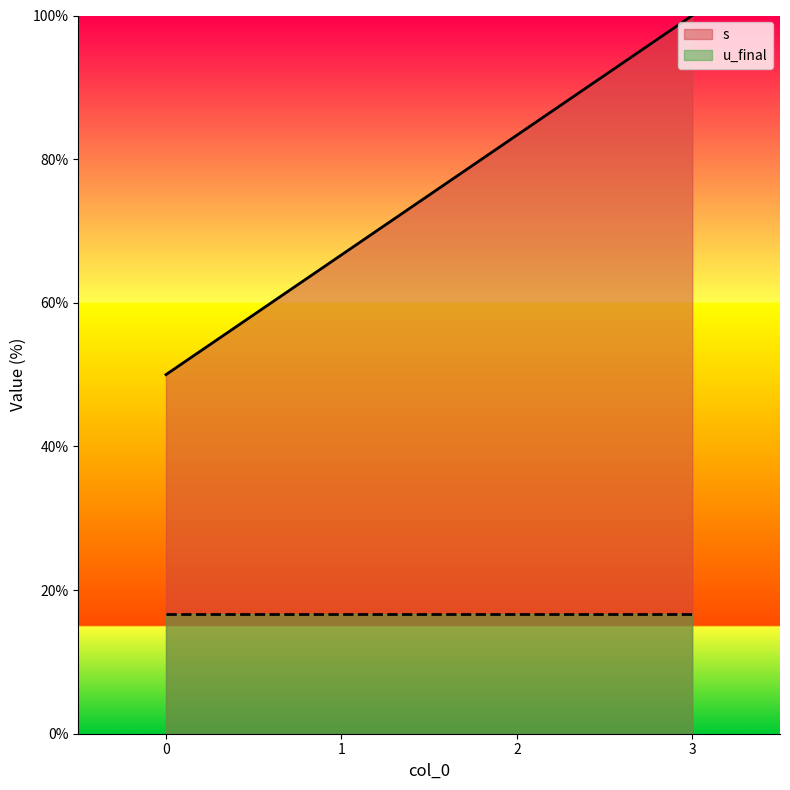

Reading left to right, extract all data points from this chart.

0=50.0	1=66.7	2=83.3	3=100.0